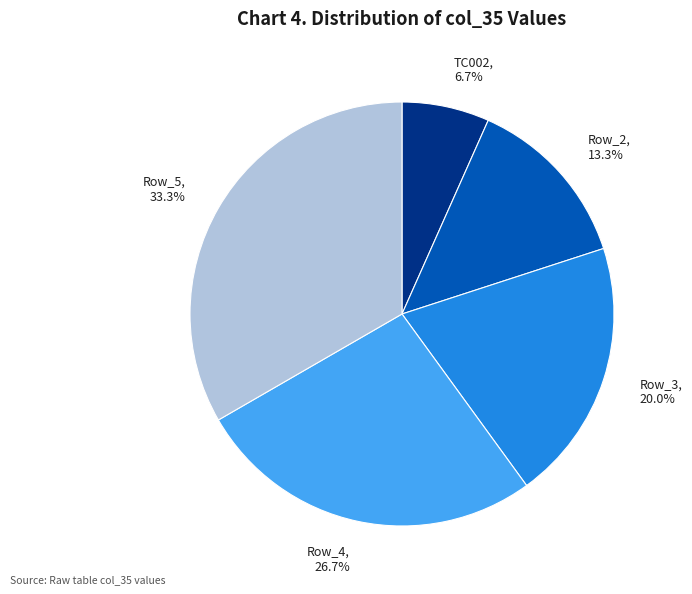

Which slice is the largest?

Row_5